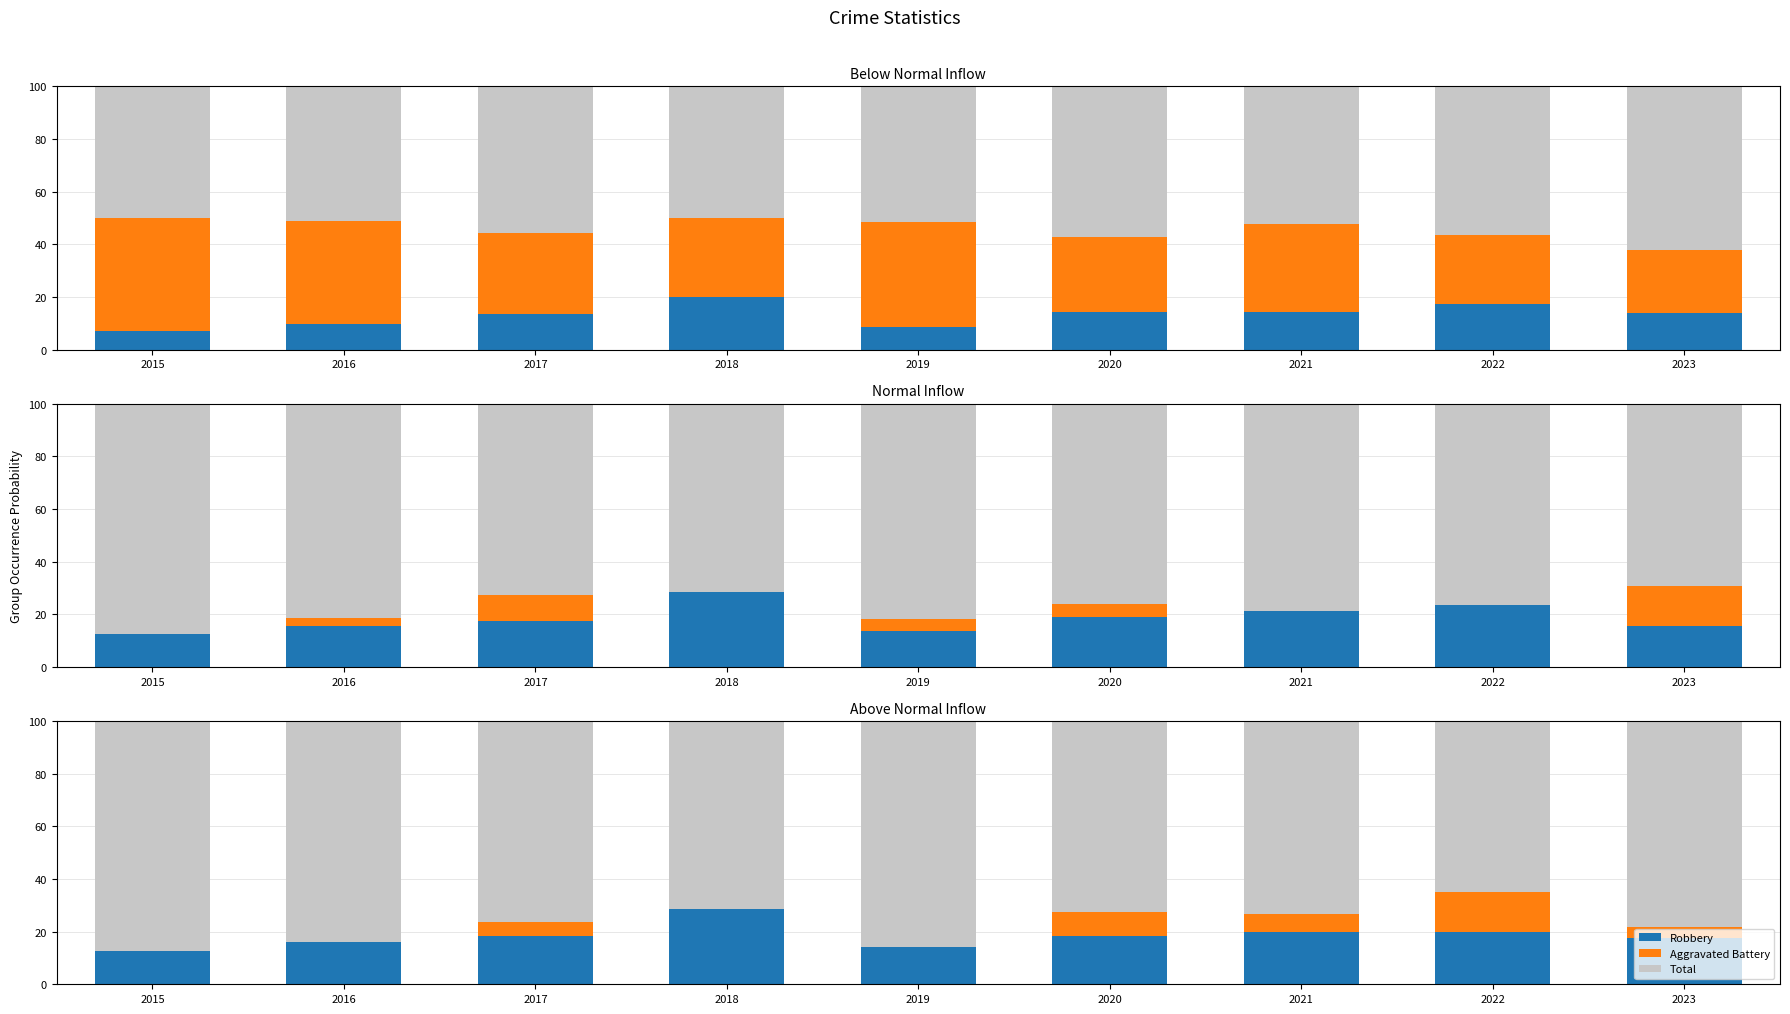

True or false: Aggravated Assault has a value of 0.0 at 2022.

True